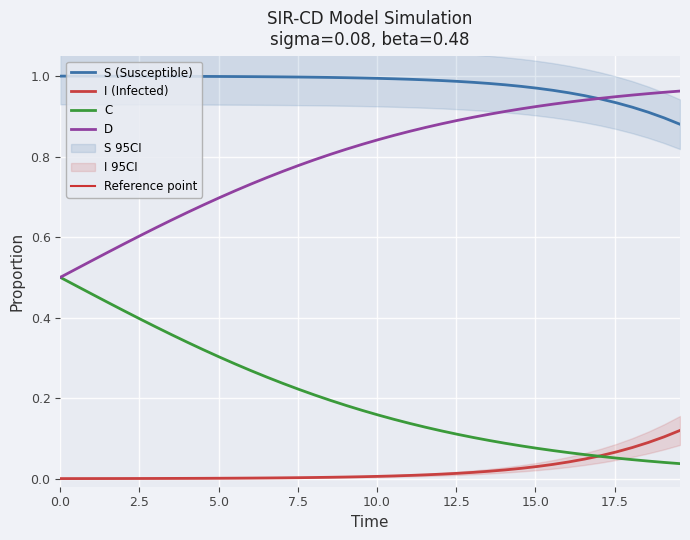

True or false: D and I (Infected) intersect in this chart.

False